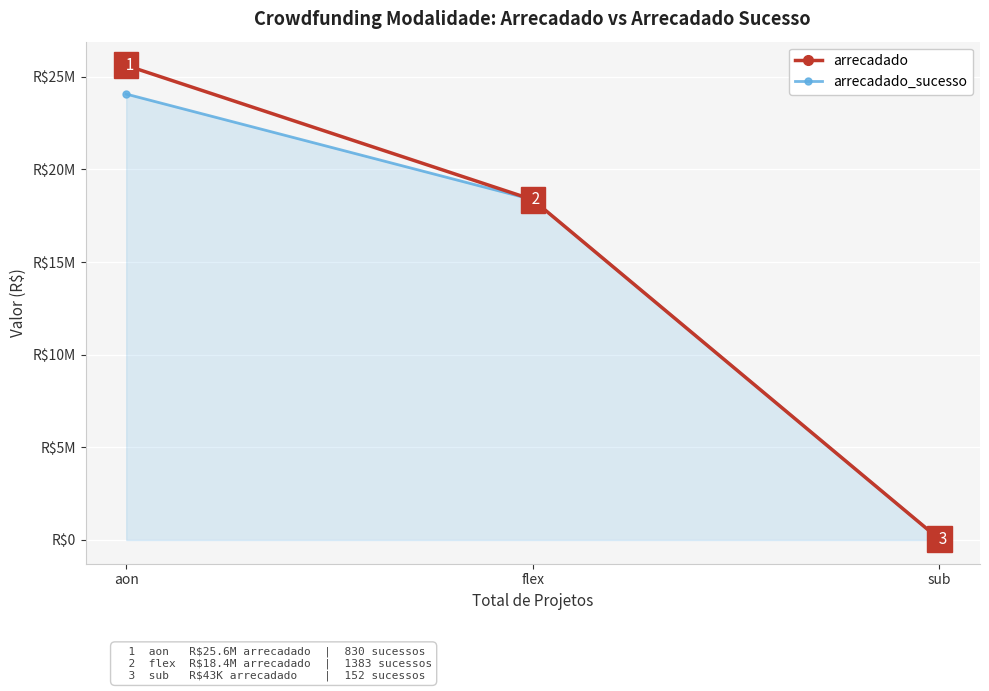

What is the value of the arrecadado point at the 1st from the left?

25609919.4